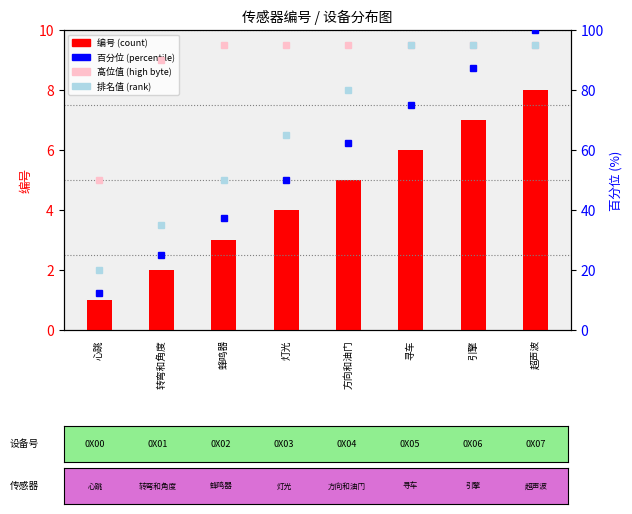

What is the difference between the second highest and second lowest values in the 百分位 series?

62.5